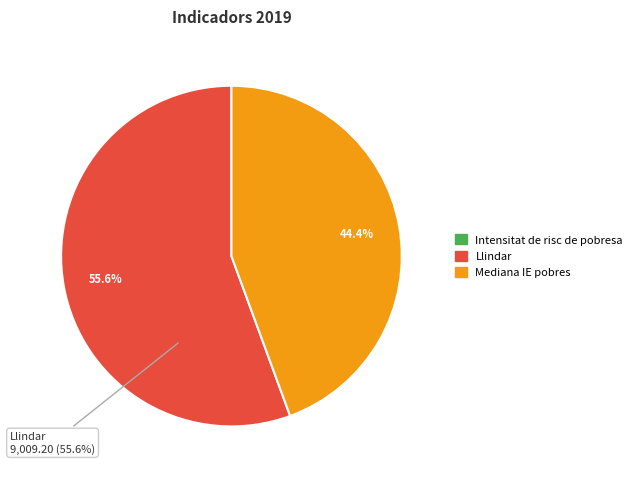

How much of the chart is everything except Mediana IE pobres?

55.6%